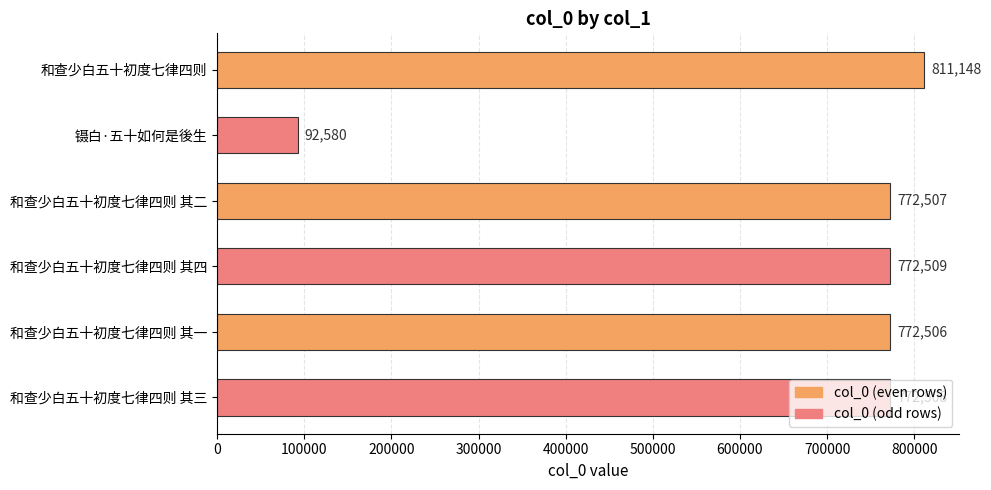

At which category does the chart reach its minimum across all series?

镊白·五十如何是後生